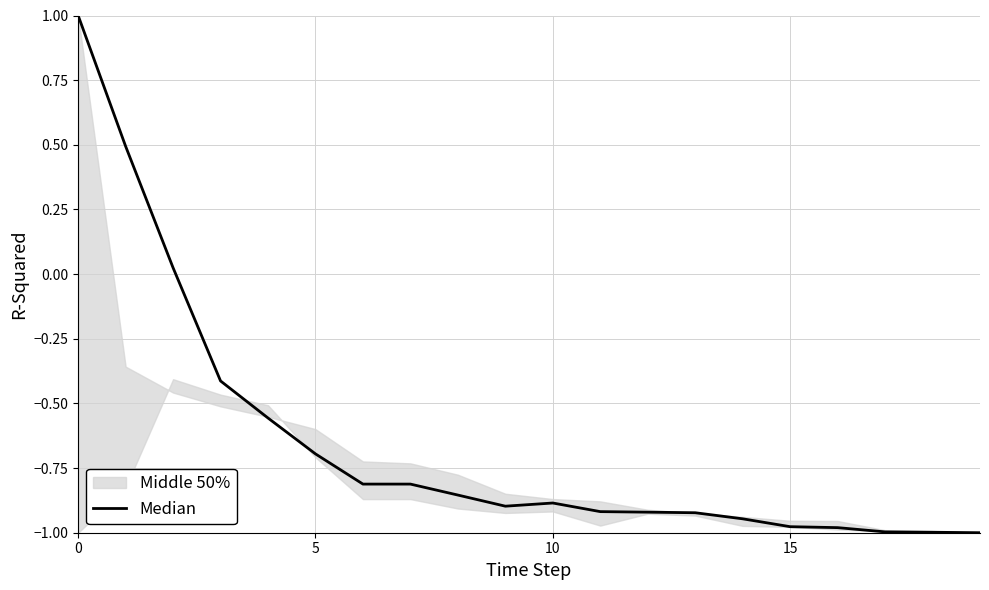

Is it true that the value at 7 is -1.1?

False